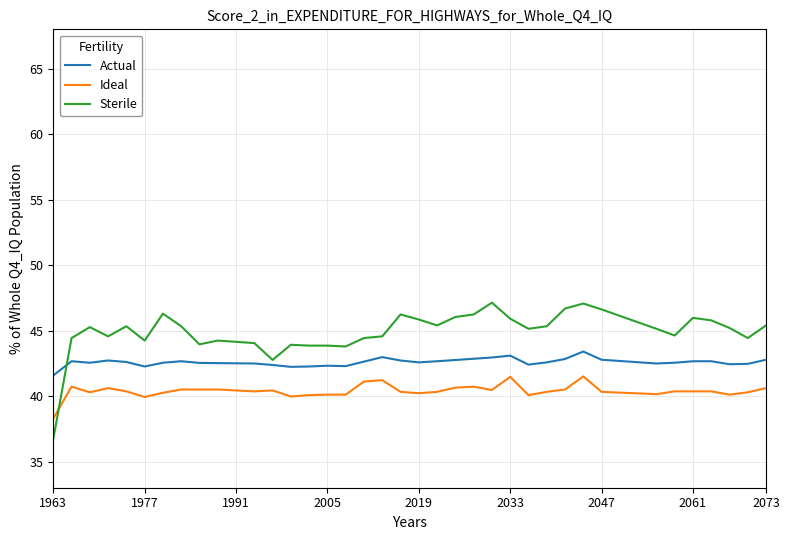

What are all the series names shown in the legend?

Actual, Ideal, Sterile